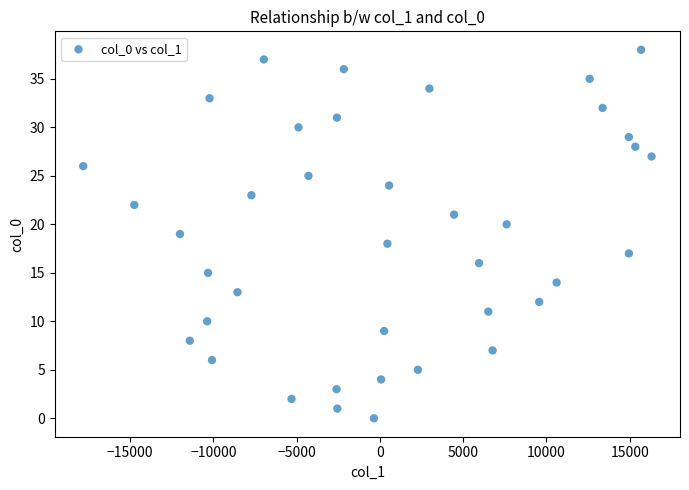

What is the range of Y values (max minus min)?

38